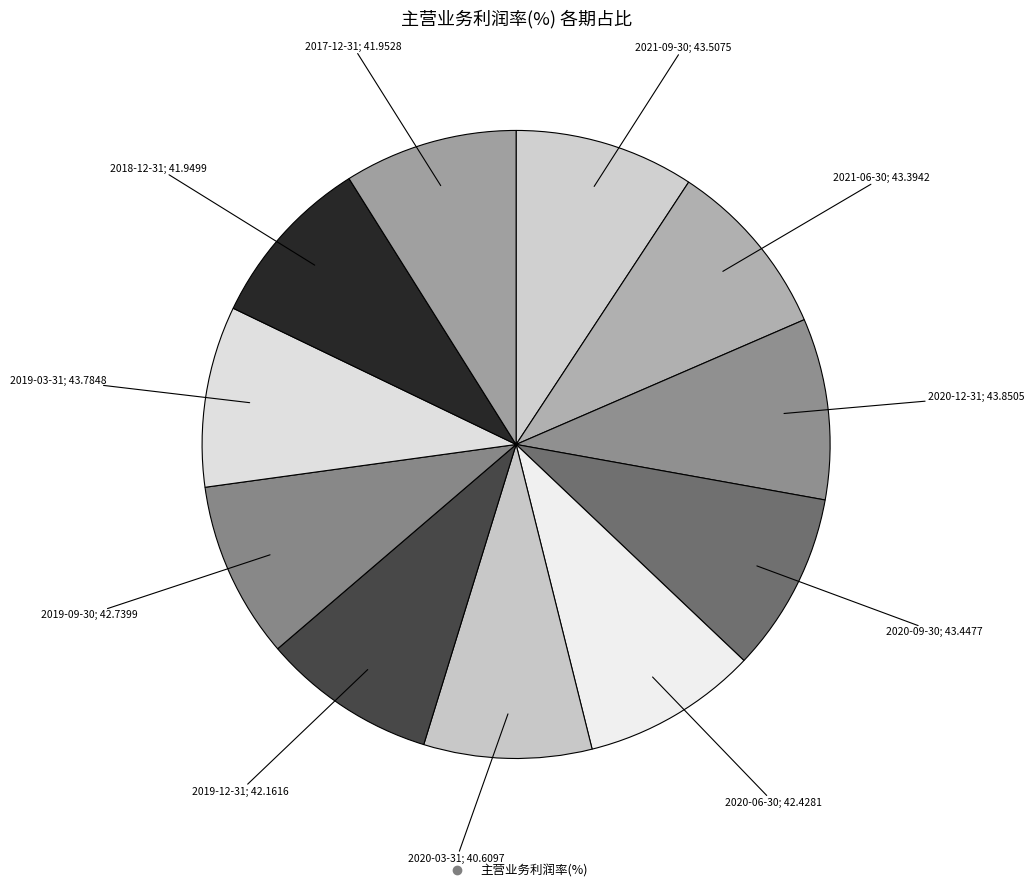

Count the number of slices in the pie.

11